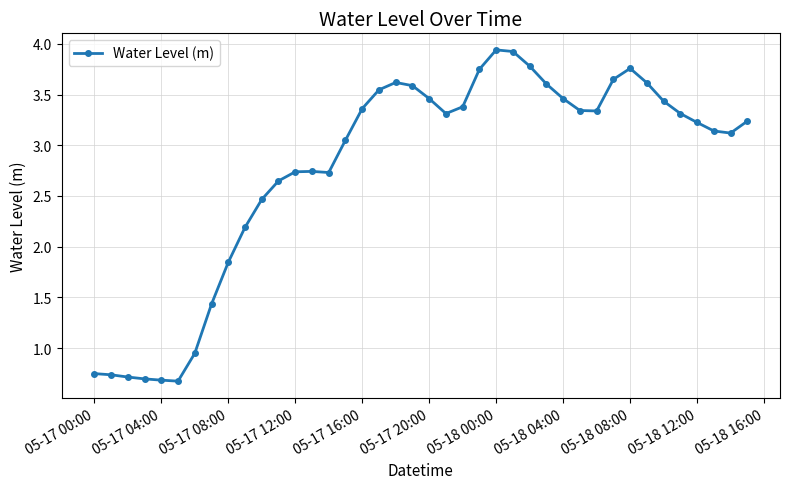

What is the average value?

2.8